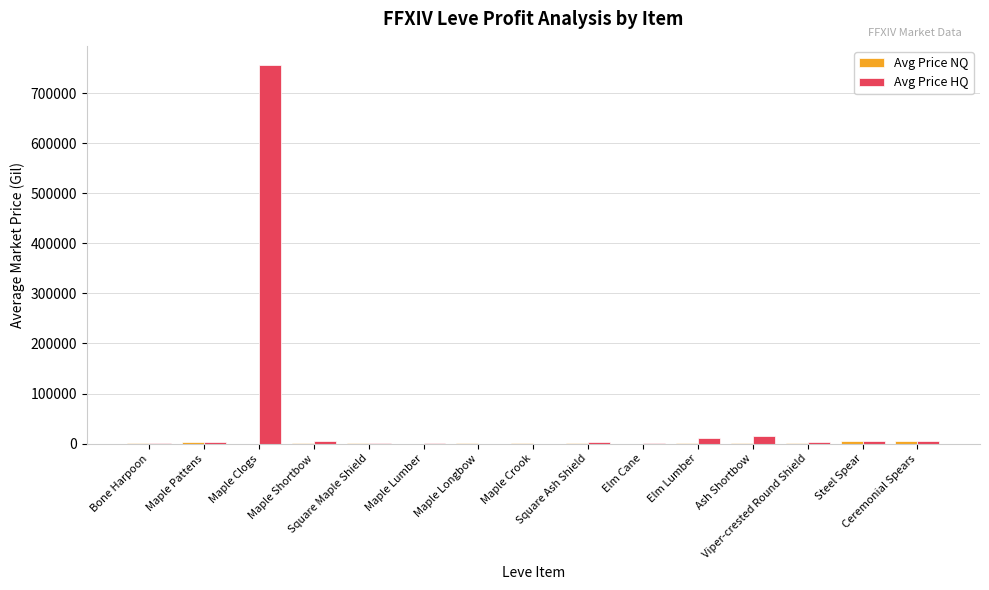

Which series has the largest total across all categories?

Avg Price HQ